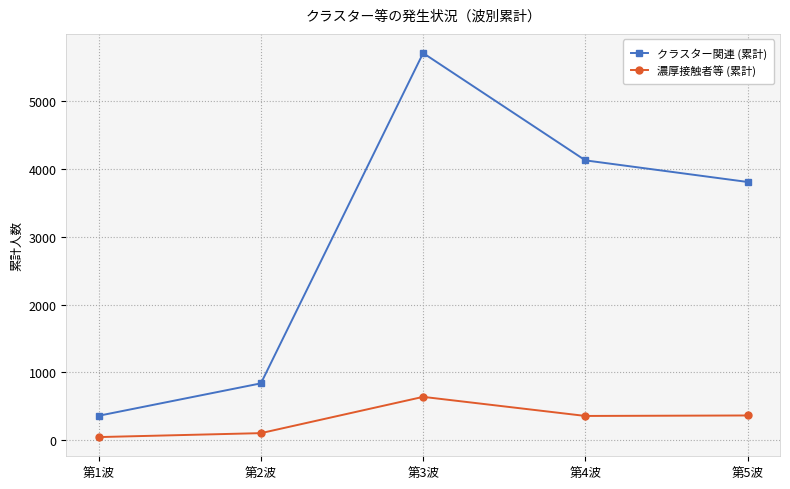

True or false: クラスター関連 (累計) and 濃厚接触者等 (累計) cross at least once.

False